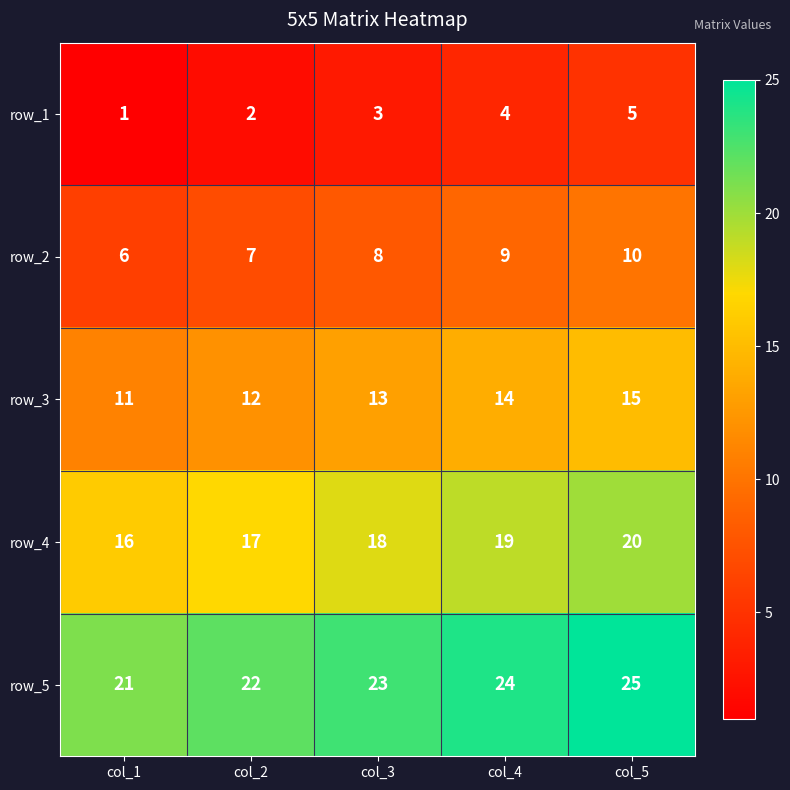

What is the sum of all row_5 values?

115